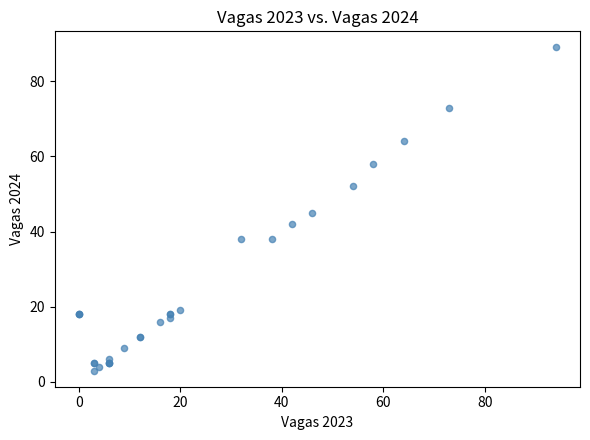

What Y value in the scatter plot is closest to 46?

45